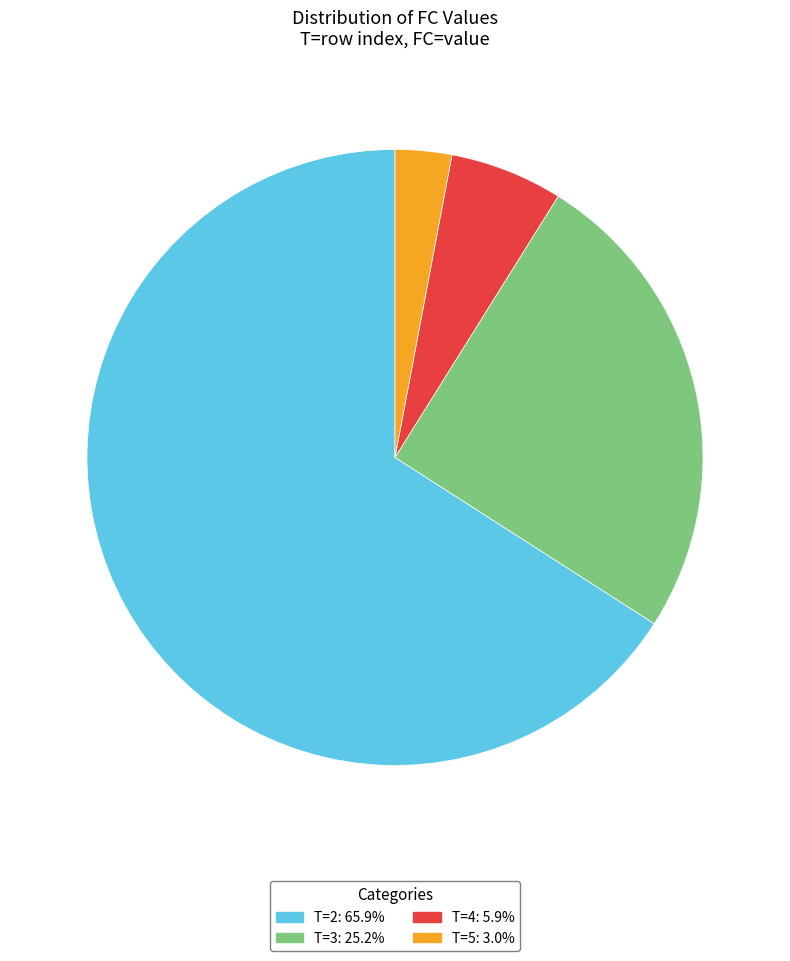

How many slices are in this pie chart?

4